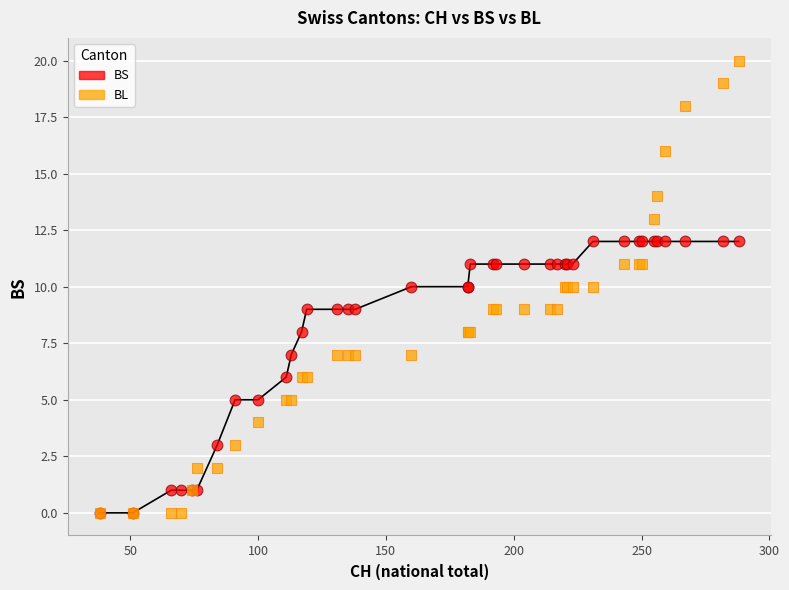

What are all the series names shown in the legend?

BS, BL